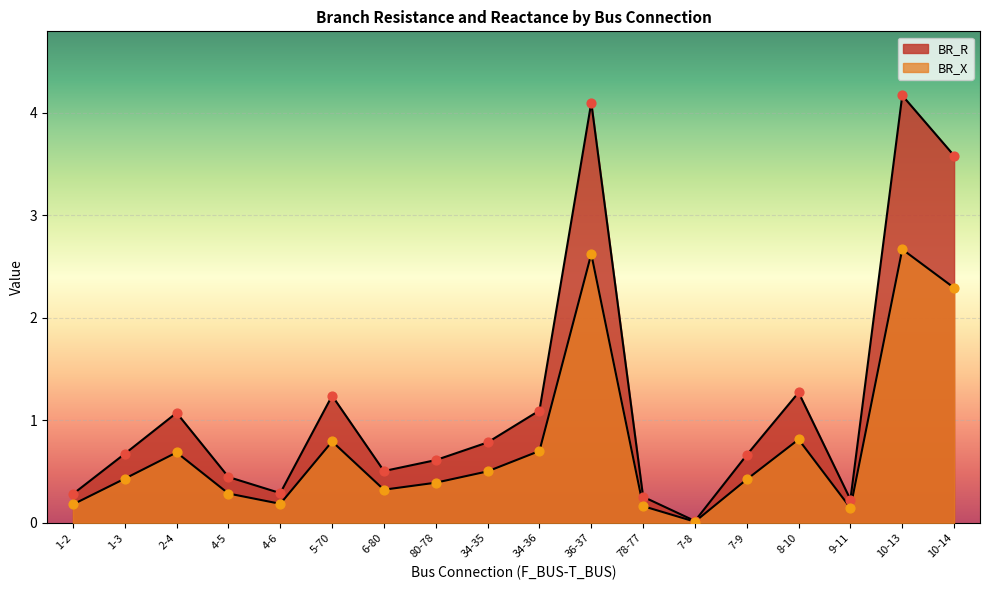

Which series contains the highest Y value?

BR_R